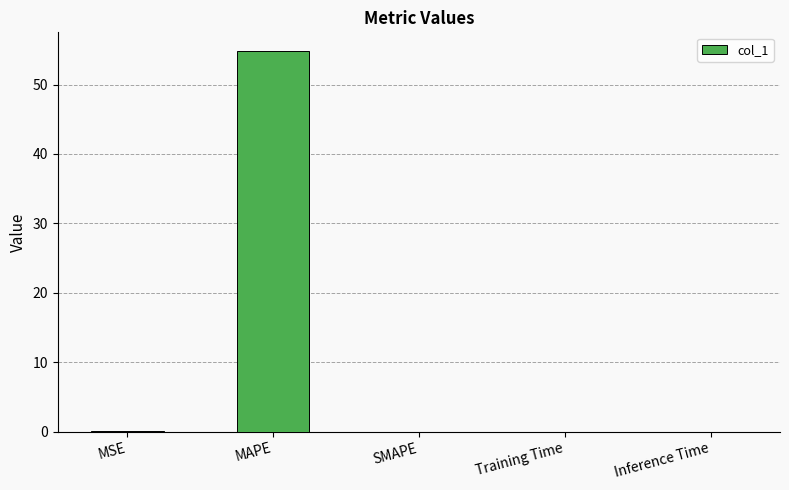

Which has a higher value, Inference Time or MAPE?

MAPE